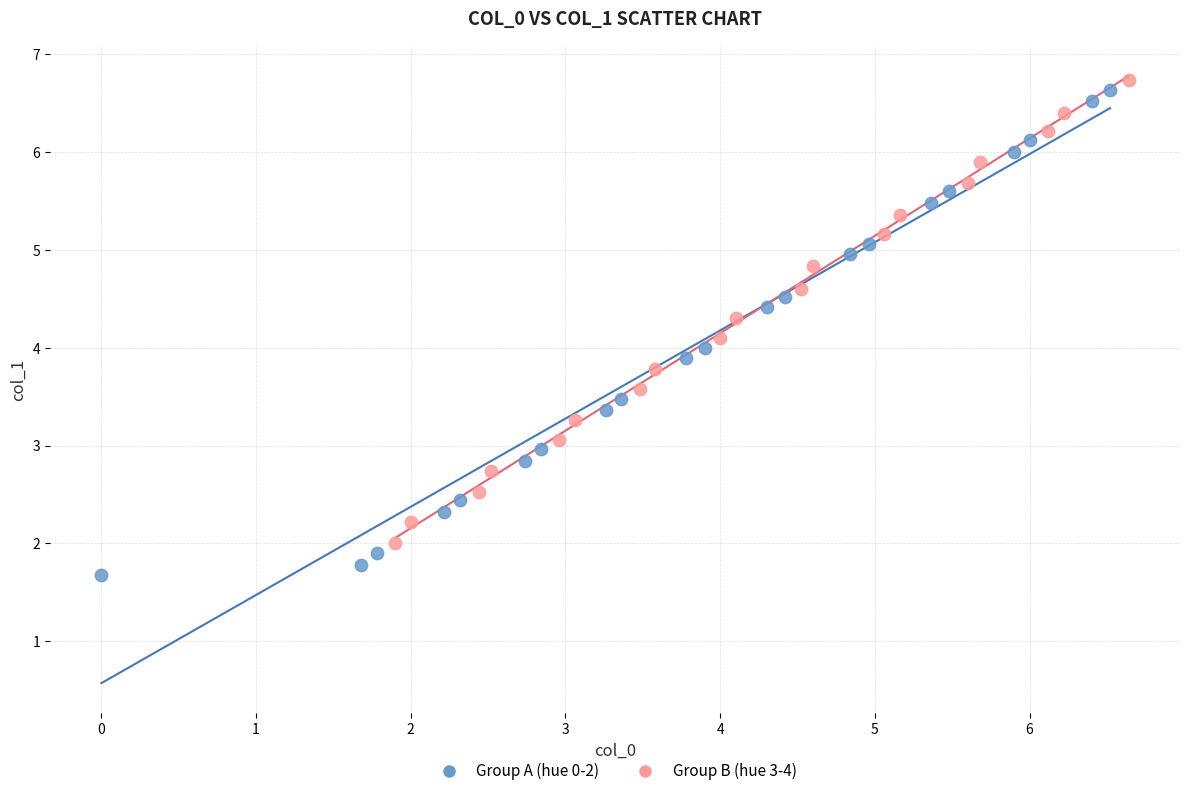

Which series has the largest Y range (max minus min)?

Group A (hue 0-2)